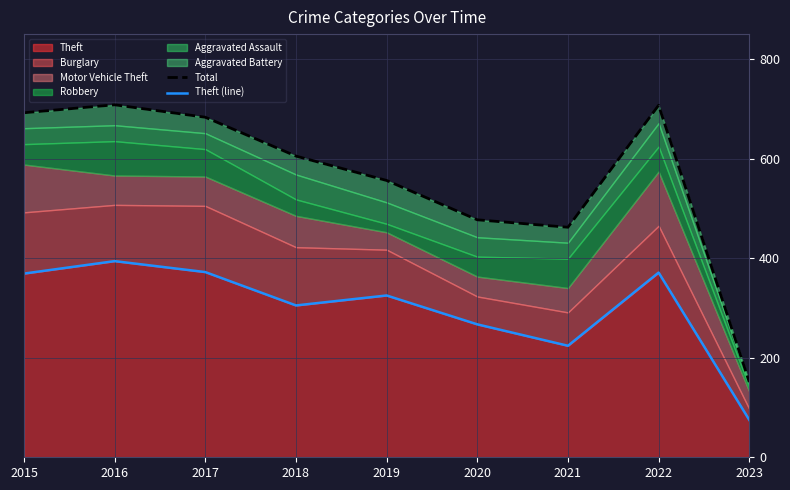

Reading left to right, what are all the values shown in this chart?

Total: 692	708	683	605	556	477	462	707	151
Theft (line): 369	394	372	305	325	267	224	371	75